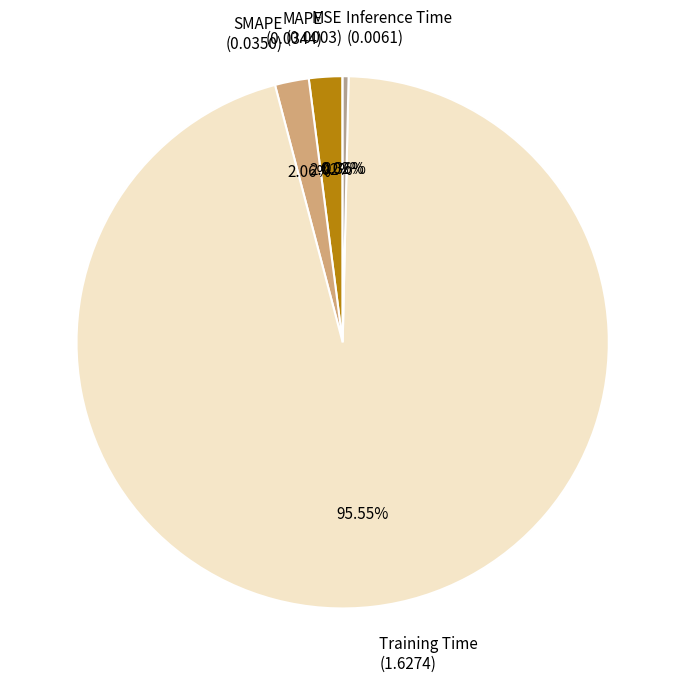

Is MAPE (0.0344) the majority of the pie?

No